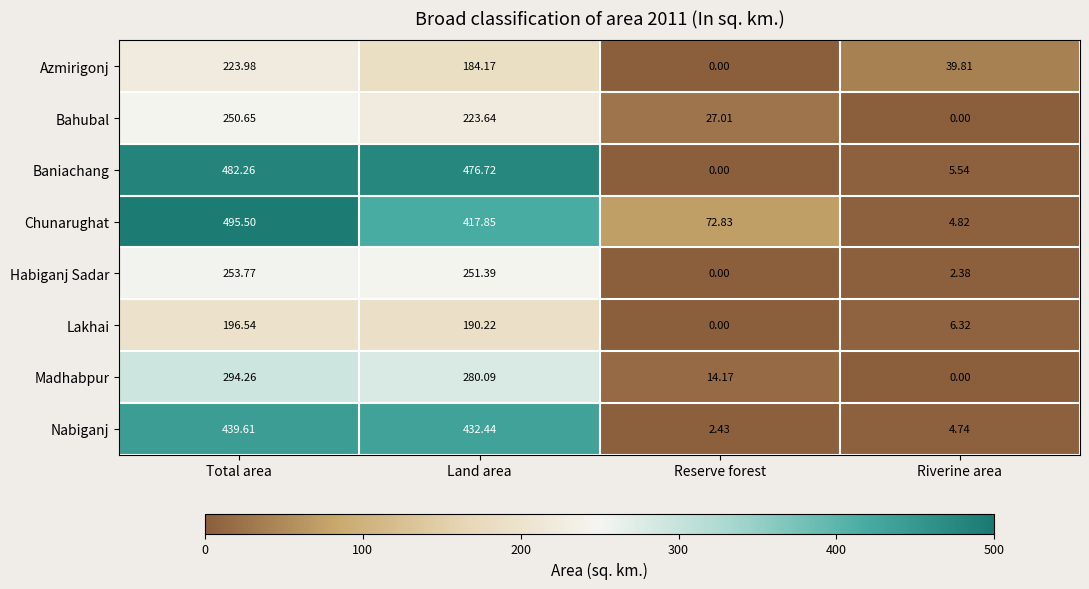

Which series has the largest total across all categories?

Chunarughat